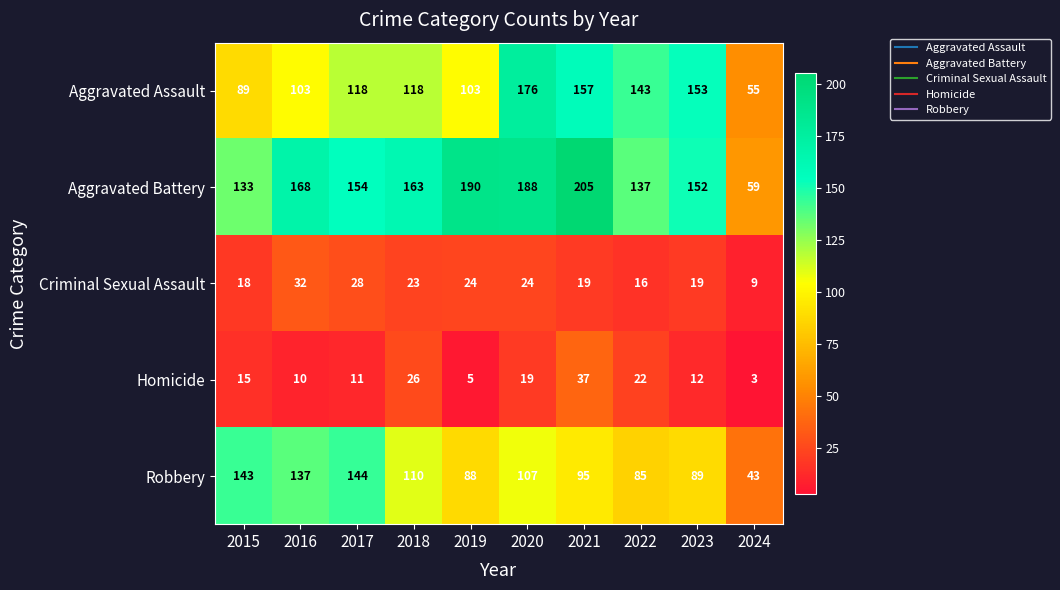

What is the sum of all Aggravated Assault values?

1215